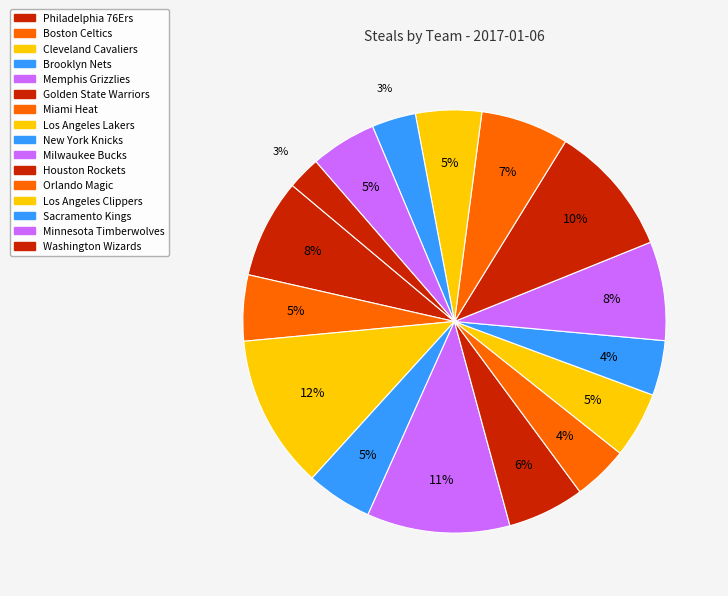

Count the number of slices in the pie.

16